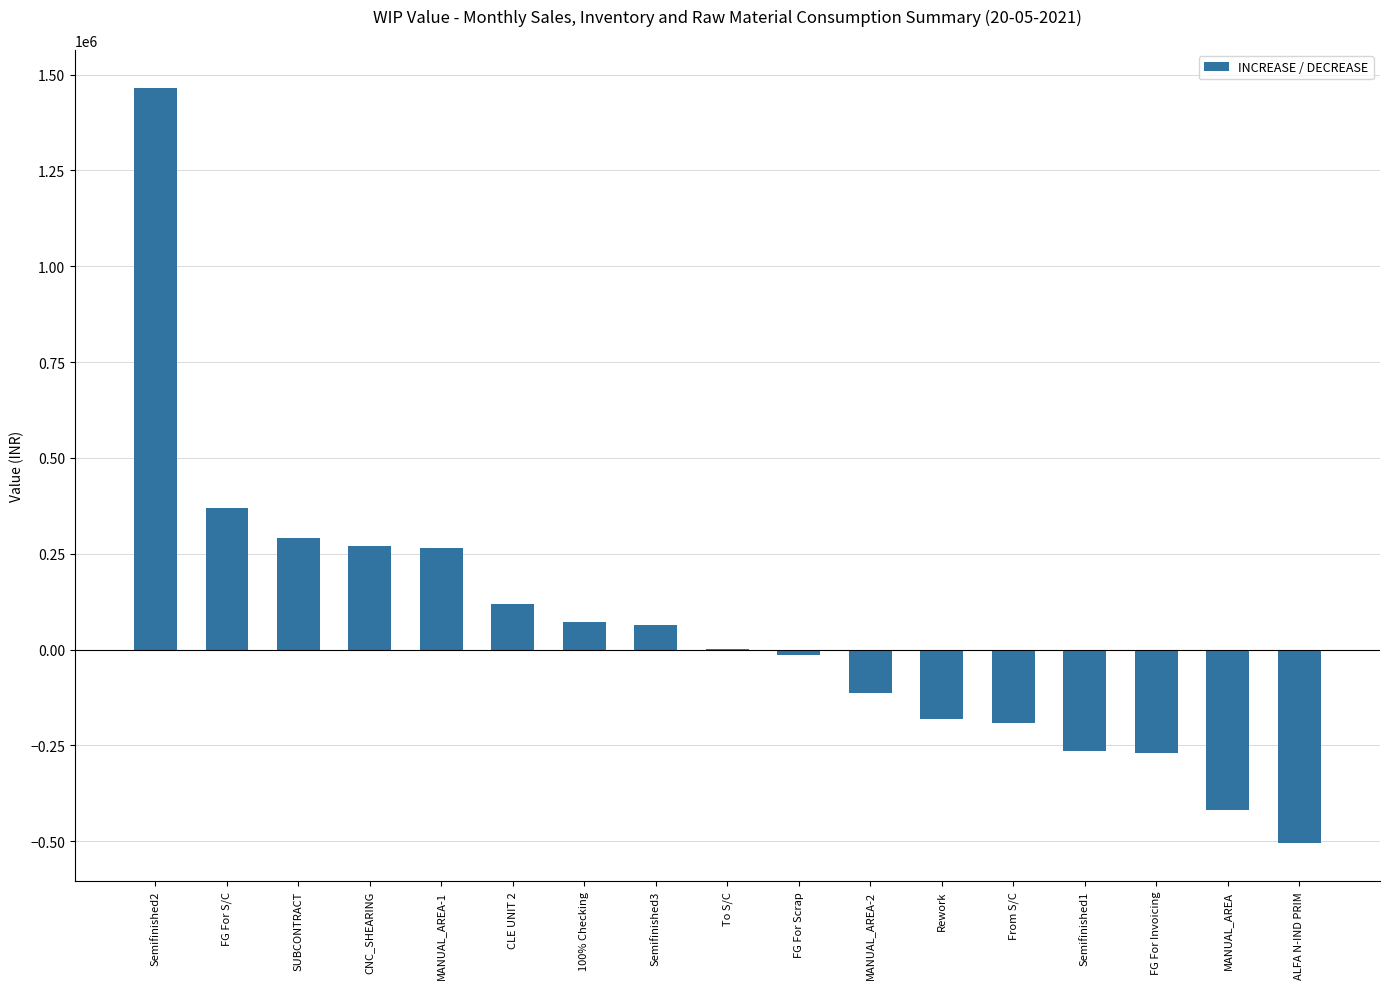

What is the average value?

56295.1